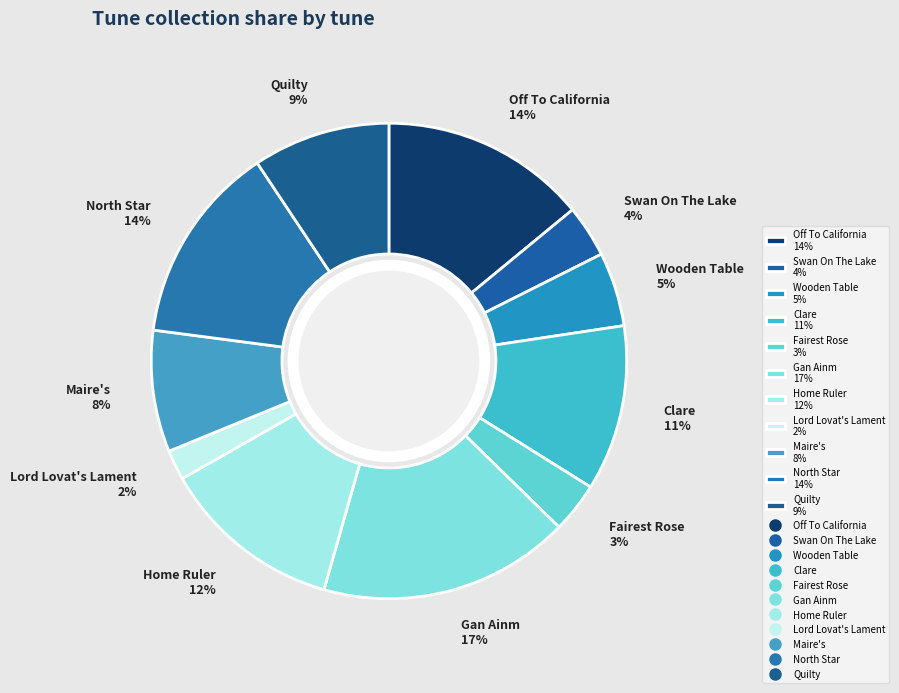

The Quilty slice represents 9% of the pie. True or false?

True